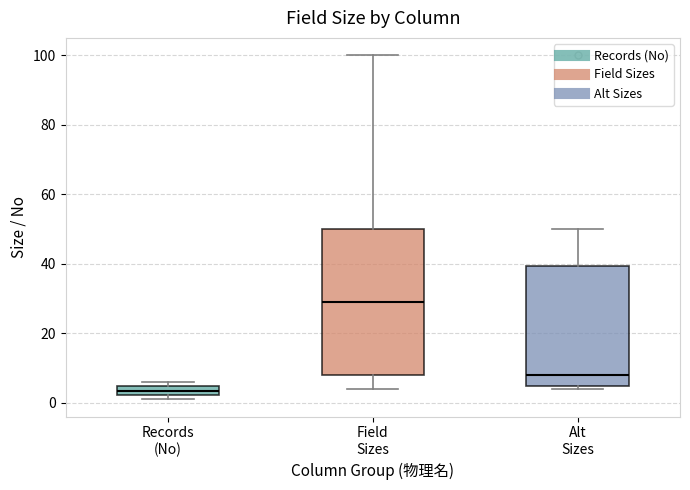

Which box has the lowest median line?

Records (No)